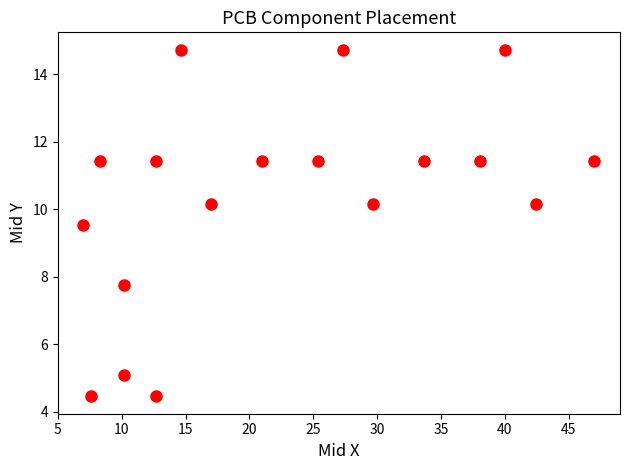

What is the range of X values (max minus min)?

40.0